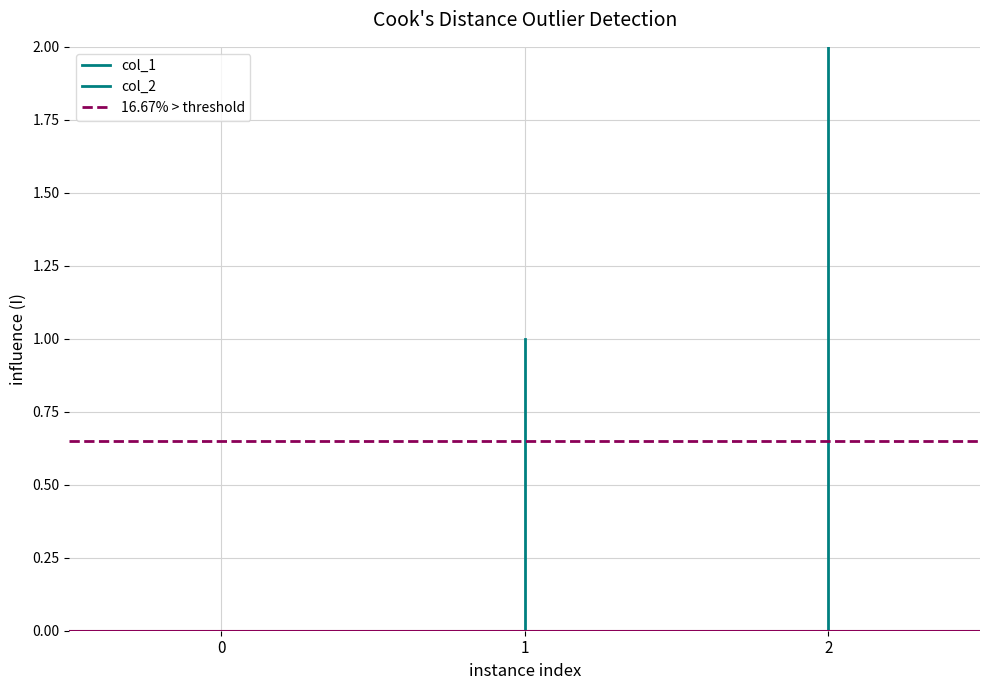

Is this an area chart (filled region under the line)?

No